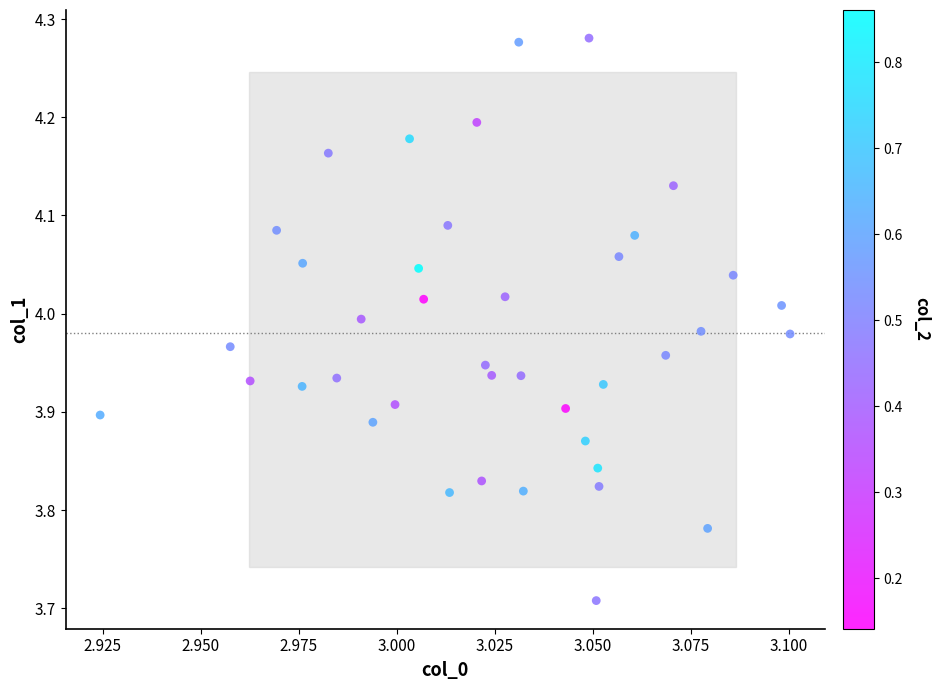

What is the range of Y values (max minus min)?

0.6